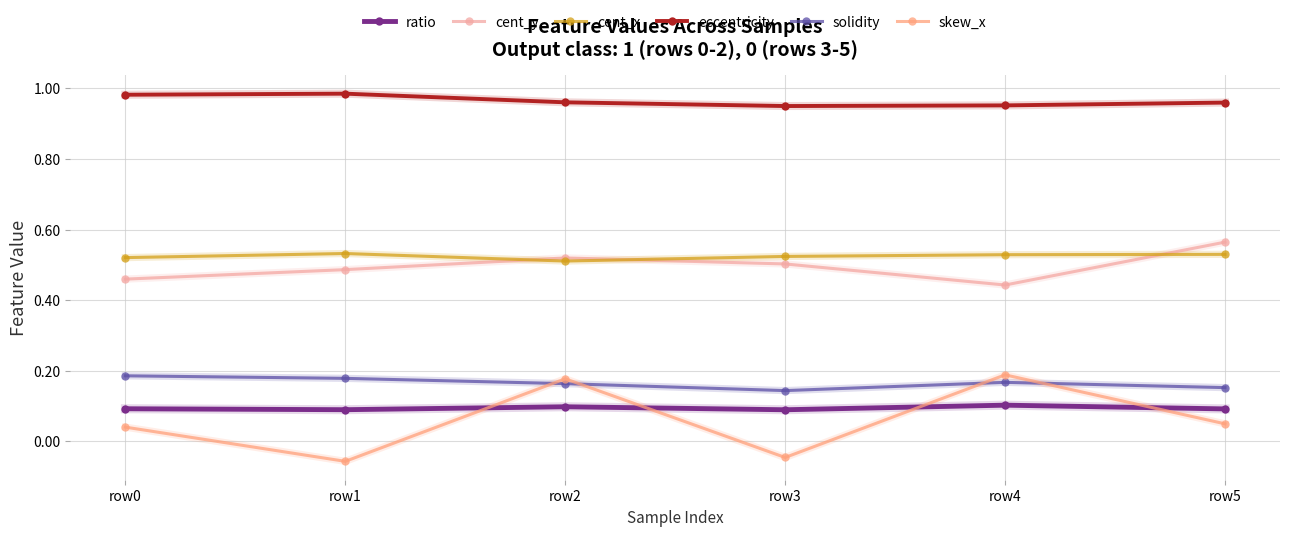

Count the cent_y values in the range 0 to 1.

6